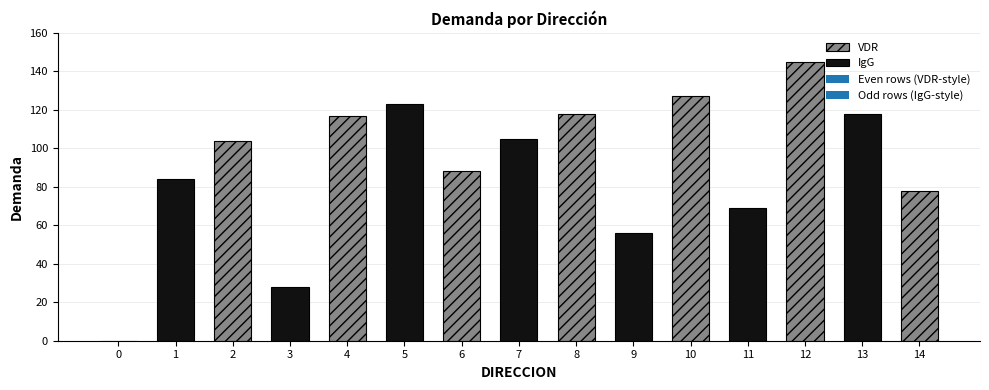

What is the value of the 14th bar from the left?

118